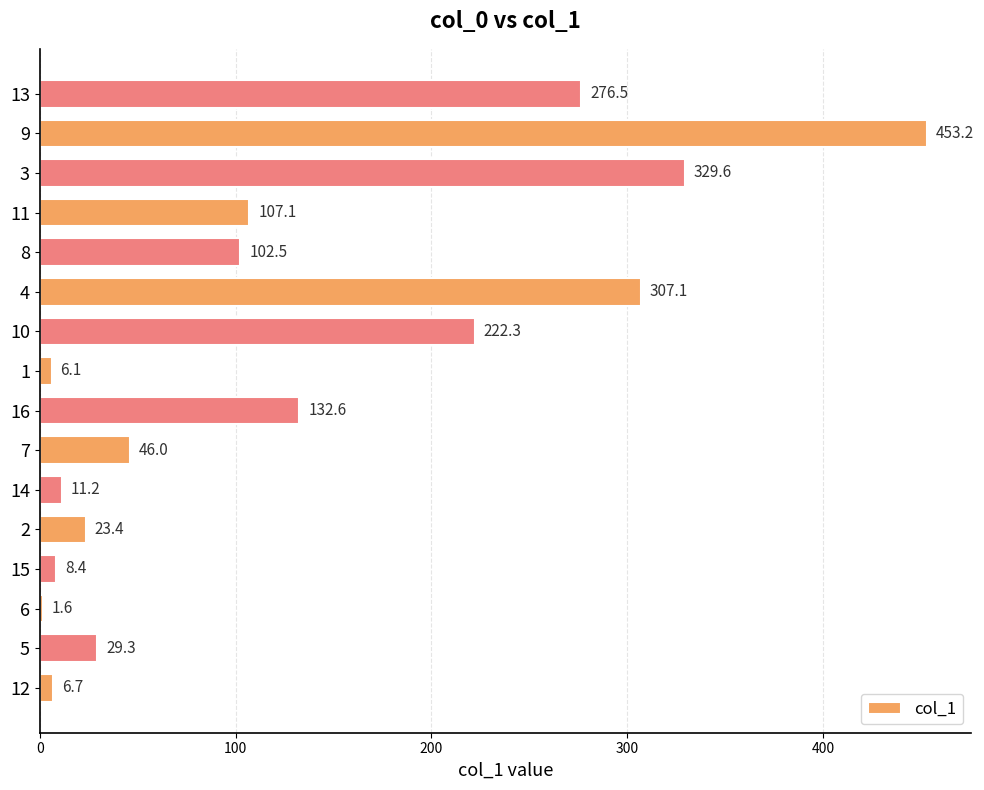

How many values are below 102?

8